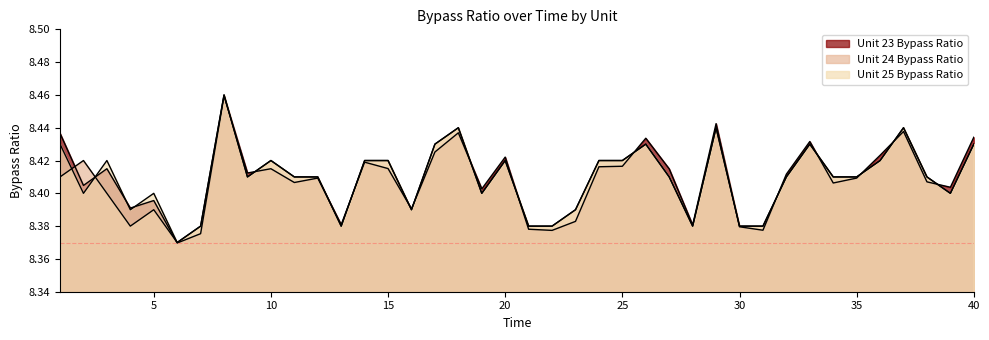

What is the value of the Unit 24 Bypass Ratio point at the 33rd from the left?

8.4